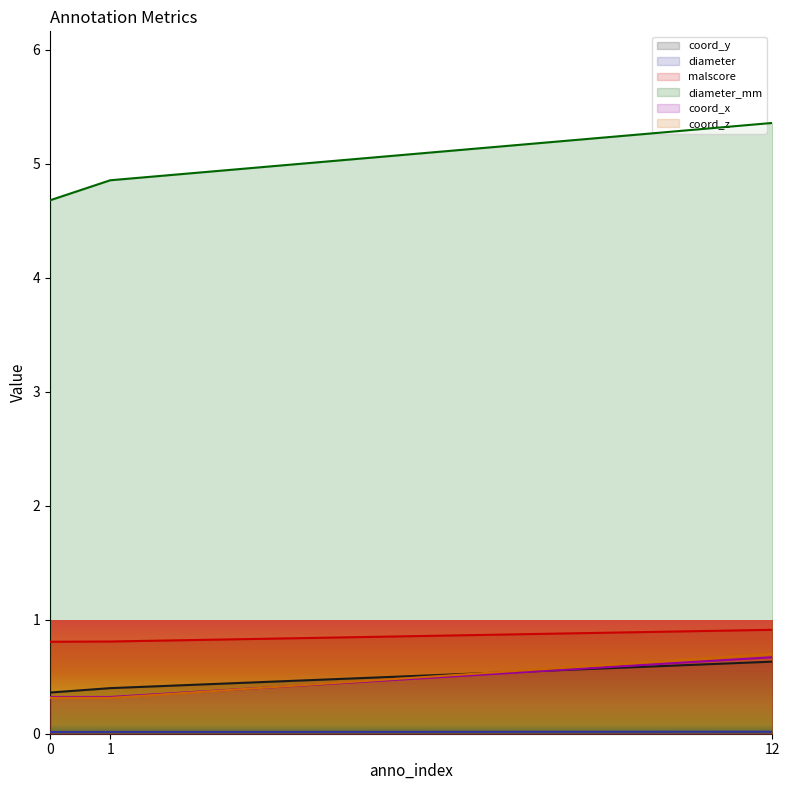

What is the value of the malscore point at the 3rd from the left?

0.9